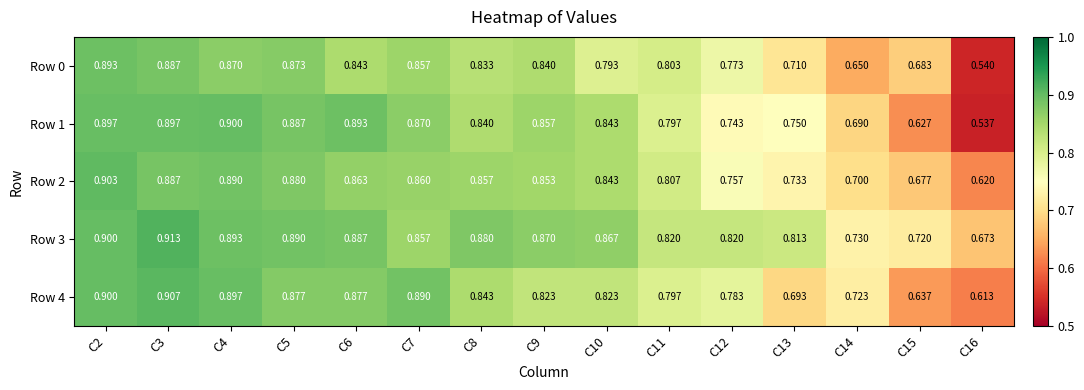

Is the value of Row 1 at C14 greater than the value of Row 0 at C15?

Yes